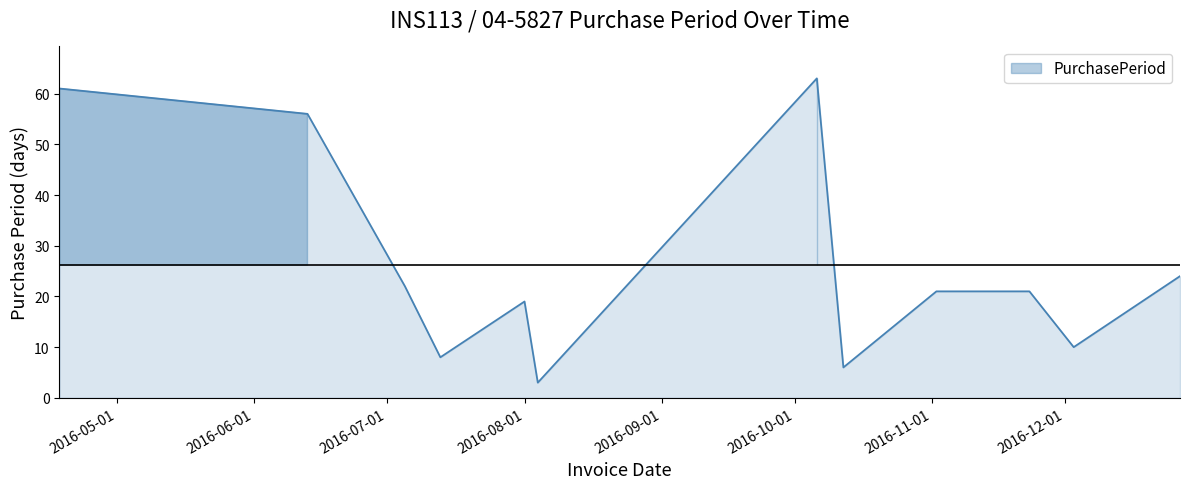

What is the difference between the maximum and minimum values?

60